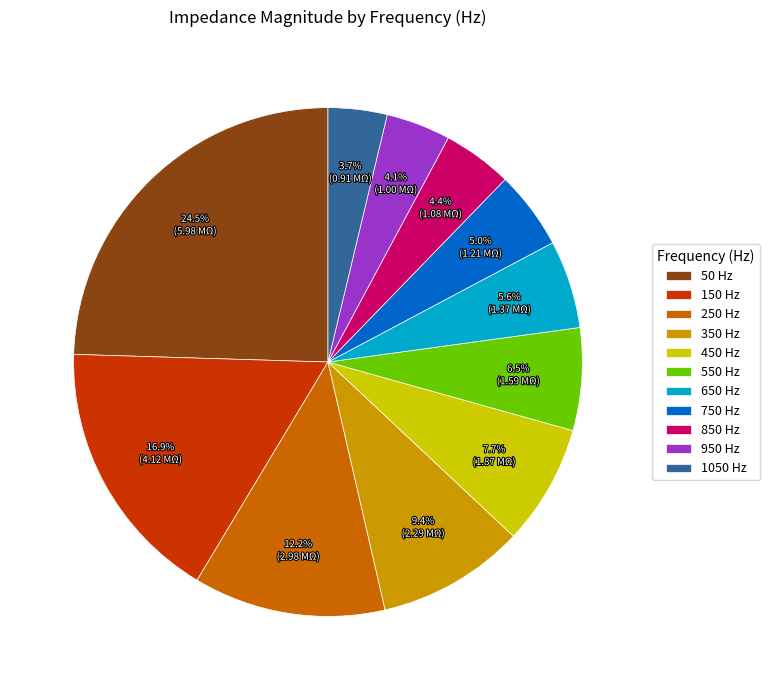

True or false: 650 accounts for 1% of the total.

False